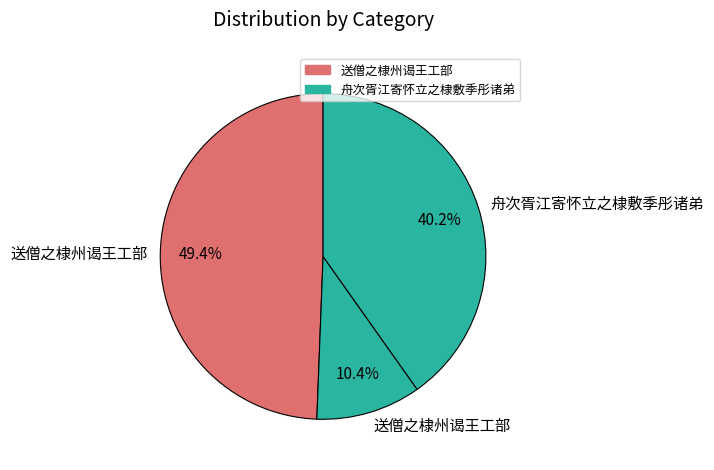

How many segments does this pie chart have?

3